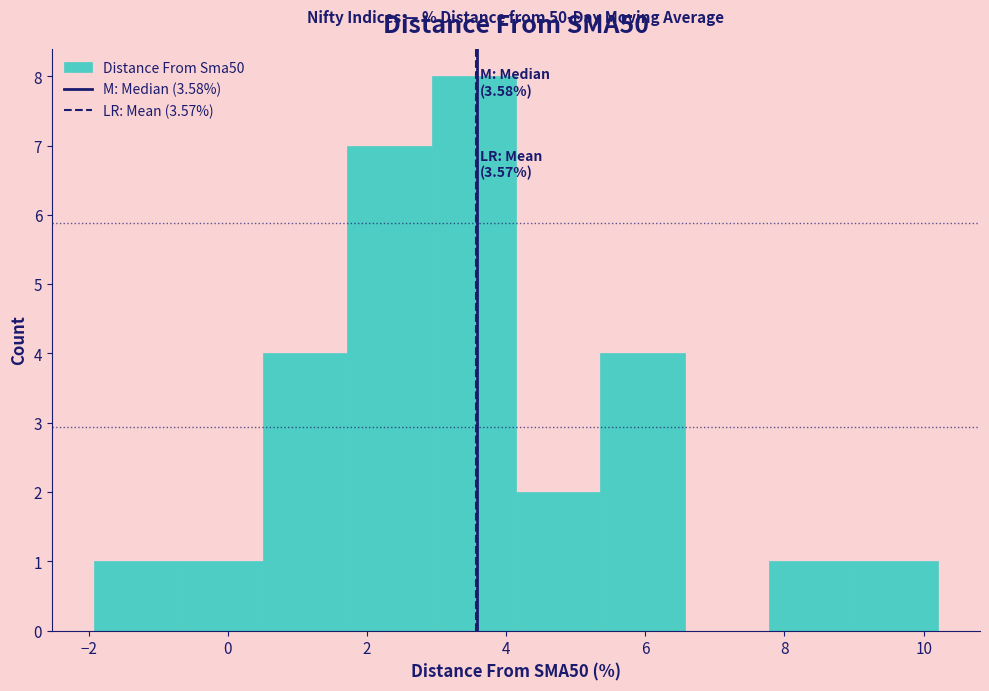

Which range on the x-axis has the tallest bar?

3.0 to 4.2